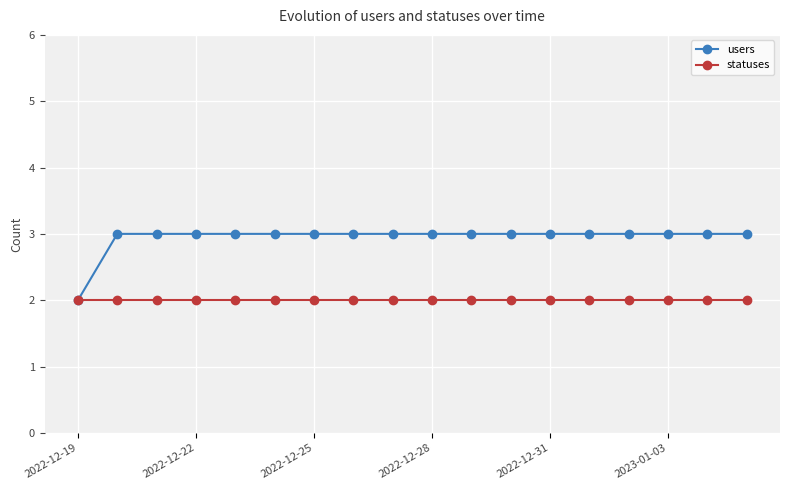

What is the value of the users point at the 9th from the left?

3